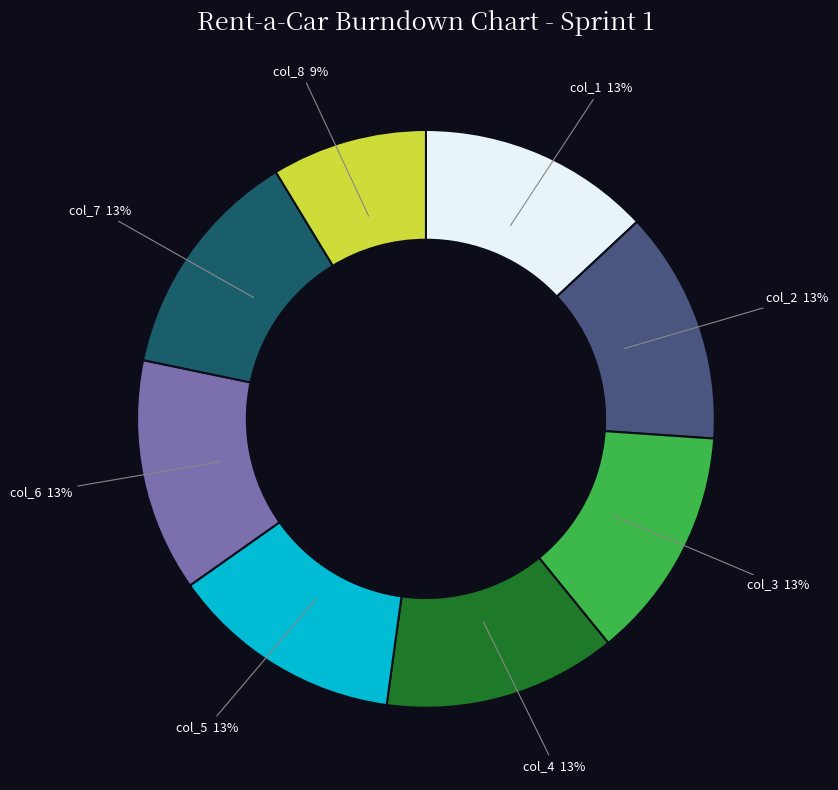

Which category has the smallest portion of the pie?

col_8